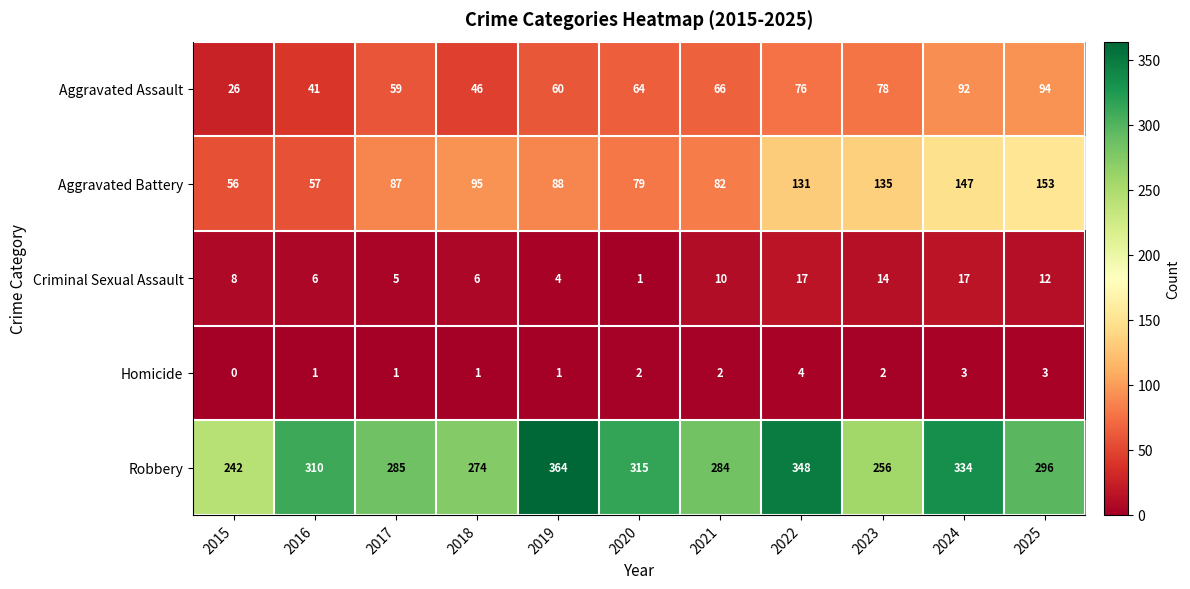

What is the difference between the highest and lowest values at 2018?

273